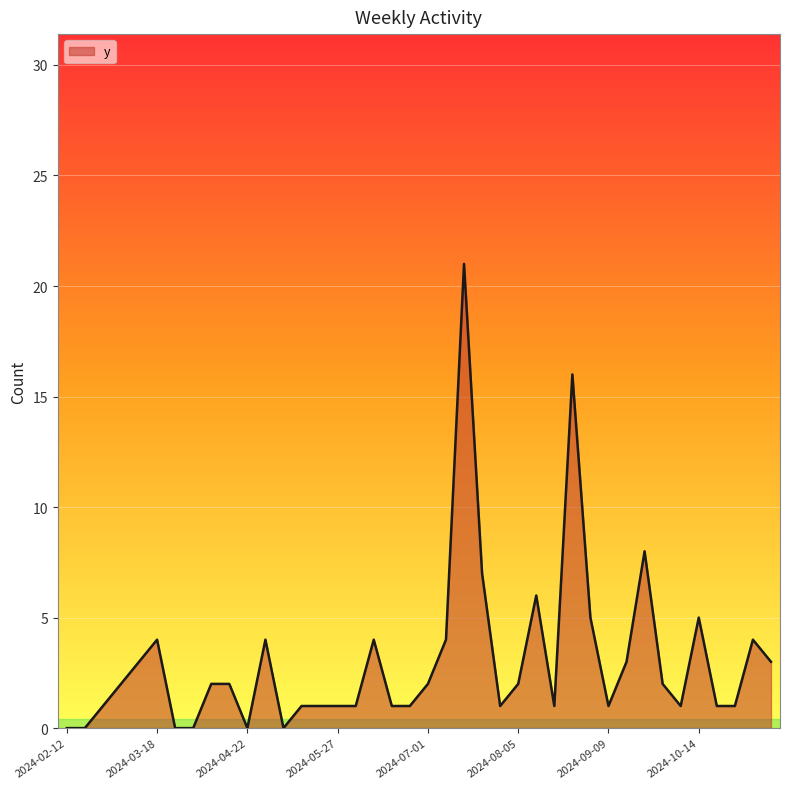

What is the maximum value shown in the chart?

21